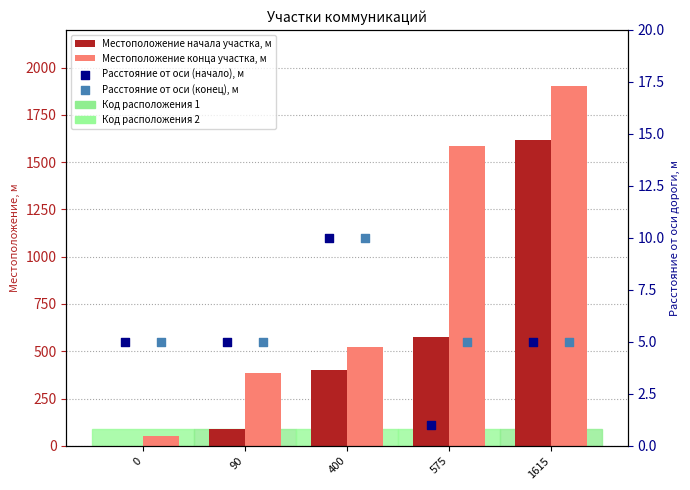

What are all the series names shown in the legend?

Местоположение начала участка, м, Местоположение конца участка, м, Расстояние от оси (начало), м, Расстояние от оси (конец), м